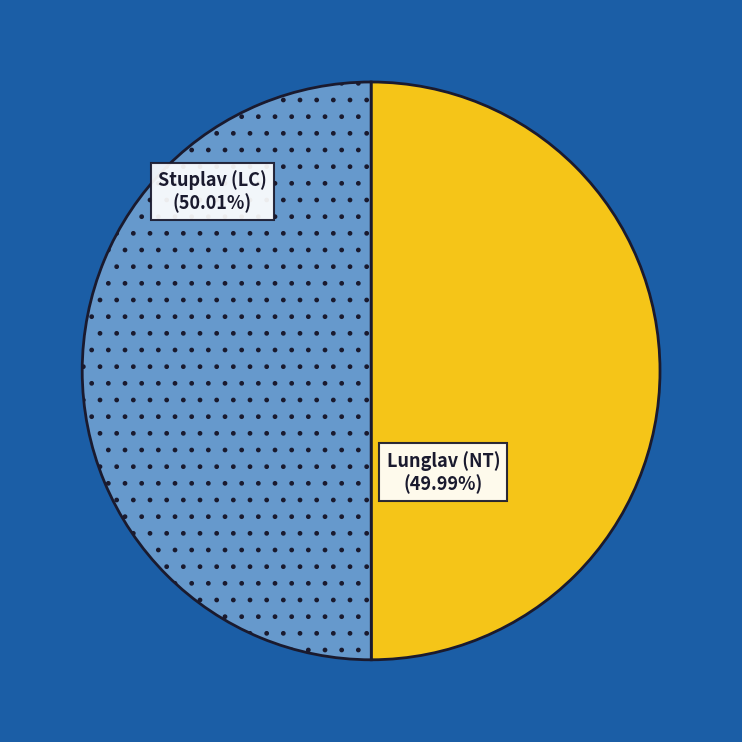

Is there a majority slice in this chart?

Yes